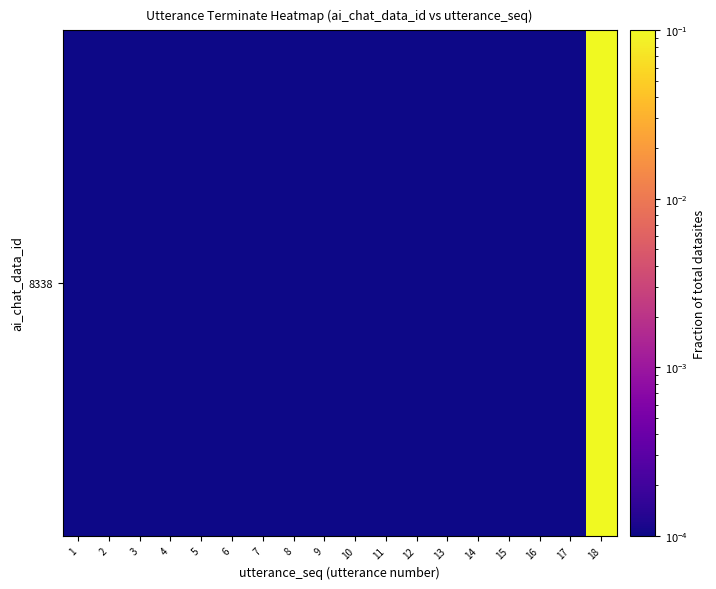

Rank the categories by value from lowest to highest.

1, 2, 3, 4, 5, 6, 7, 8, 9, 10, 11, 12, 13, 14, 15, 16, 17, 18